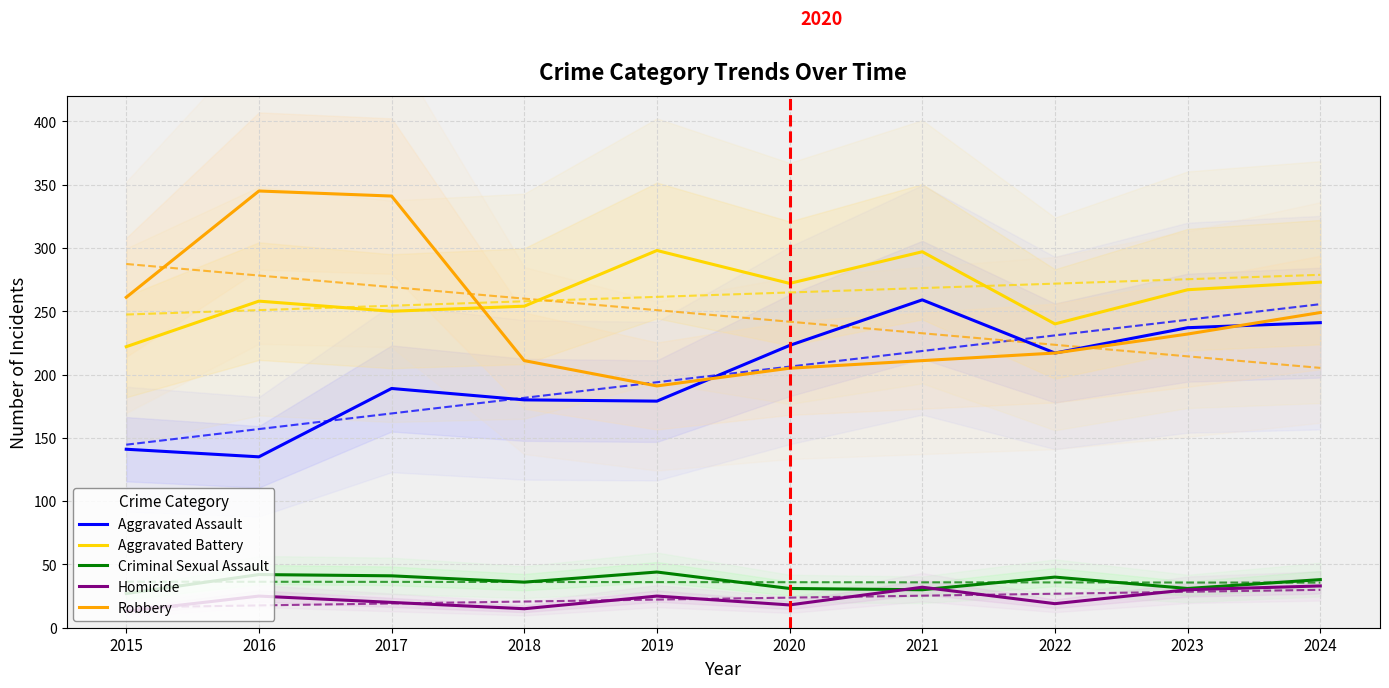

At which category is the sum across all series the highest?

2017